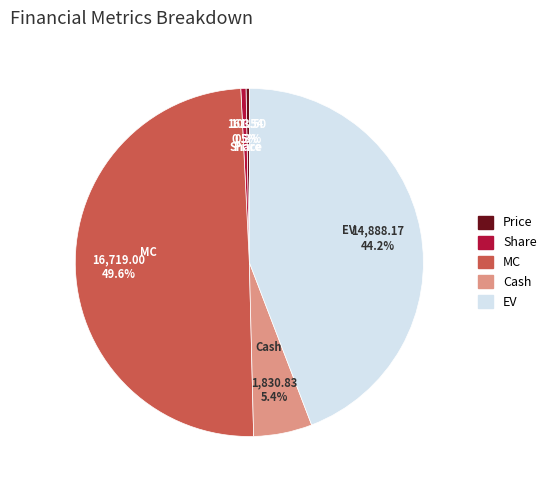

Which has a higher value, MC or Cash?

MC